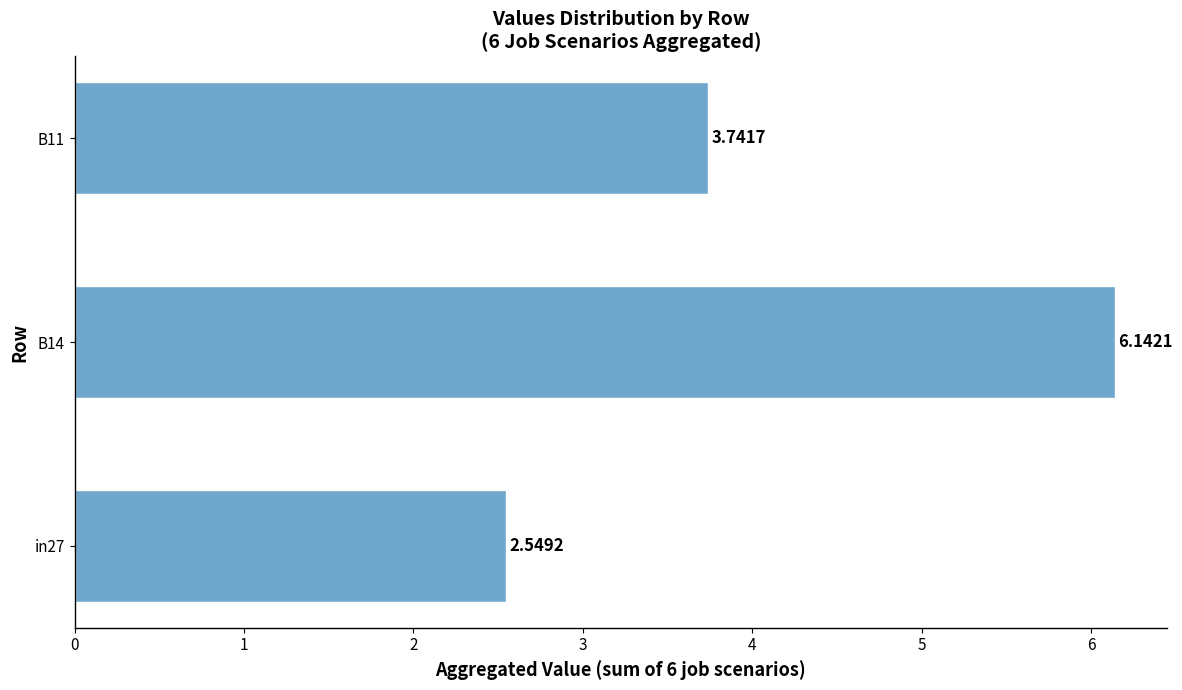

List the labels in order of value, largest first.

B14, B11, in27